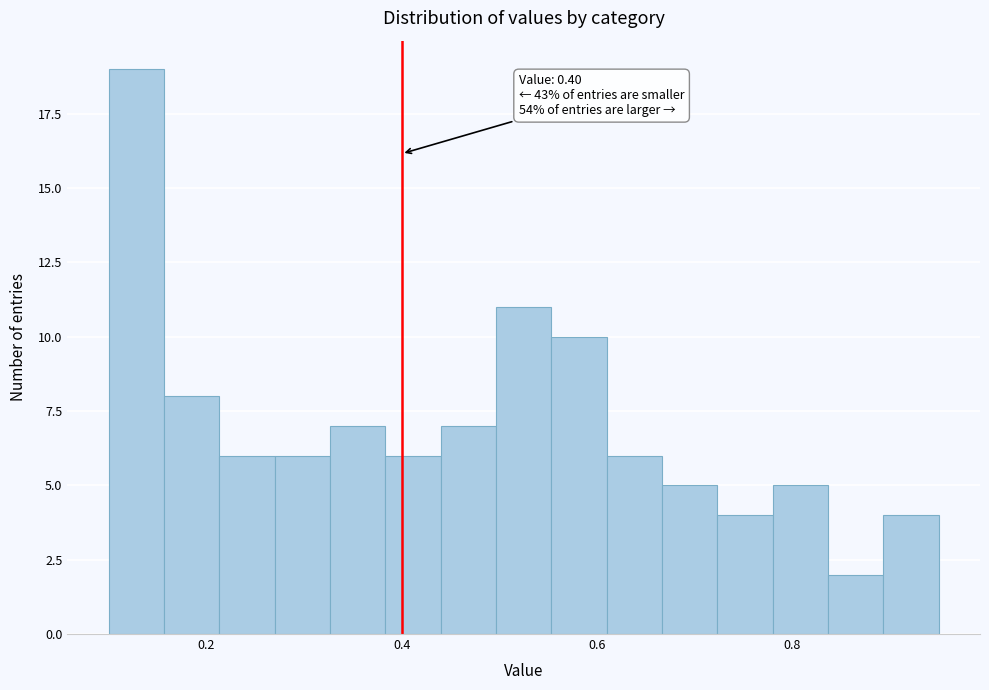

Read against the x-axis, roughly where is the centre of the tallest bar?

0.12